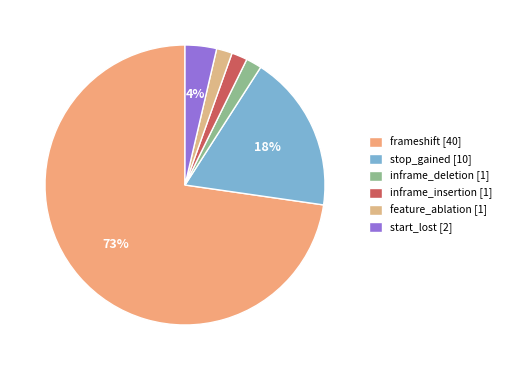

Count the number of slices in the pie.

6